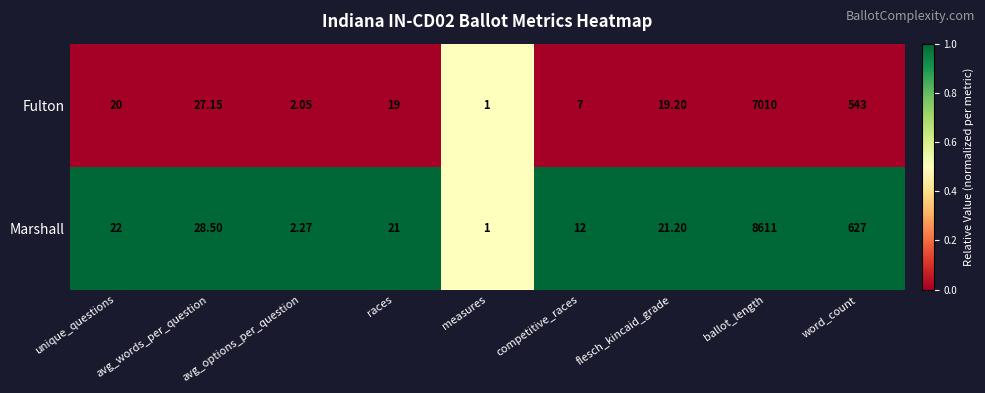

Rank the series by their maximum value, from highest to lowest.

Marshall, Fulton